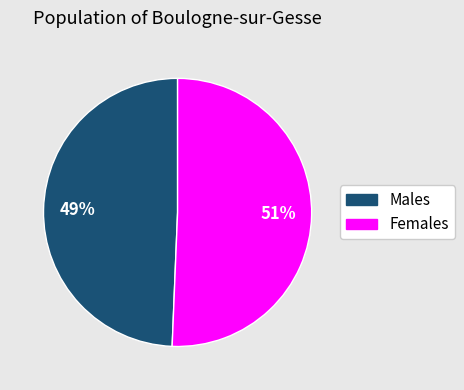

Is there any slice that represents more than half of the pie?

Yes